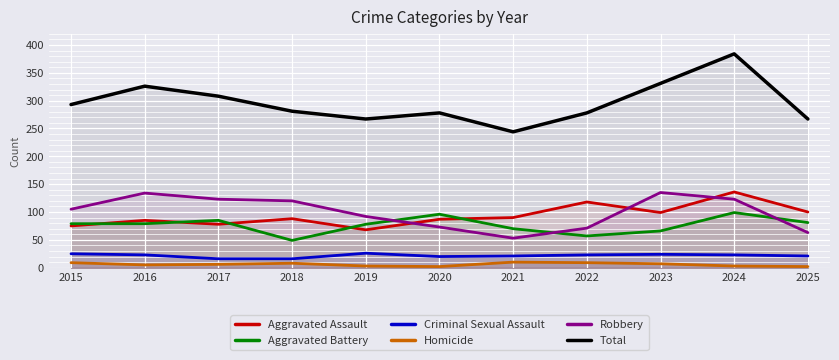

Rank the categories by Homicide value from lowest to highest.

2020, 2025, 2019, 2024, 2016, 2017, 2023, 2018, 2015, 2022, 2021